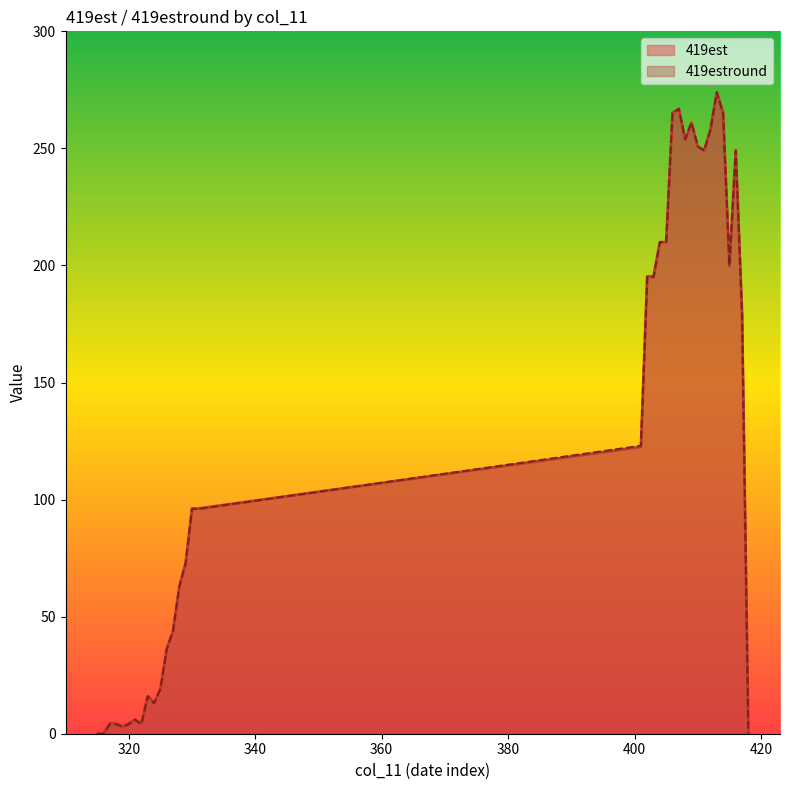

How many times do 419est and 419estround cross each other?

16